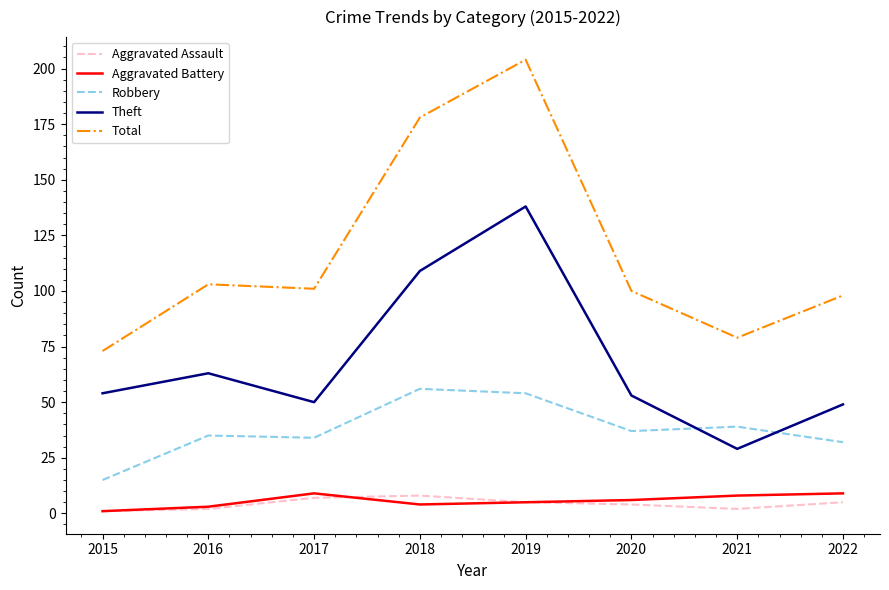

Which series changed the most between 2015 and 2018?

Total